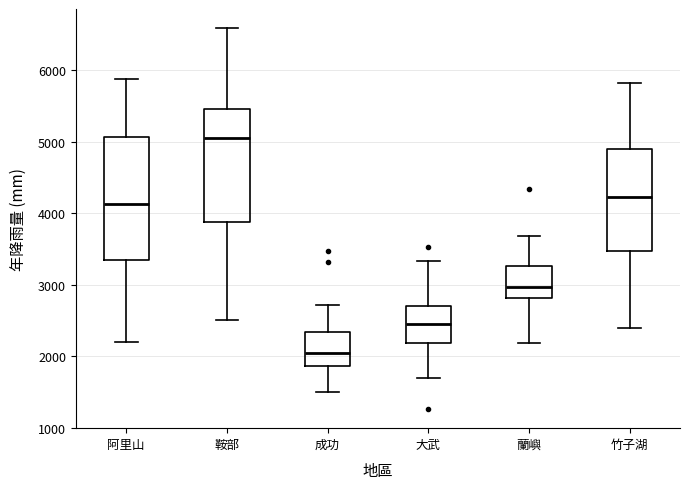

Which box is the tallest, from its lower edge to its upper edge?

阿里山